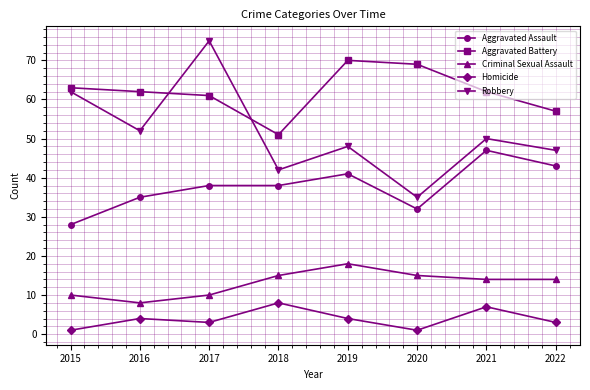

Rank the series by their maximum value, from lowest to highest.

Homicide, Criminal Sexual Assault, Aggravated Assault, Aggravated Battery, Robbery